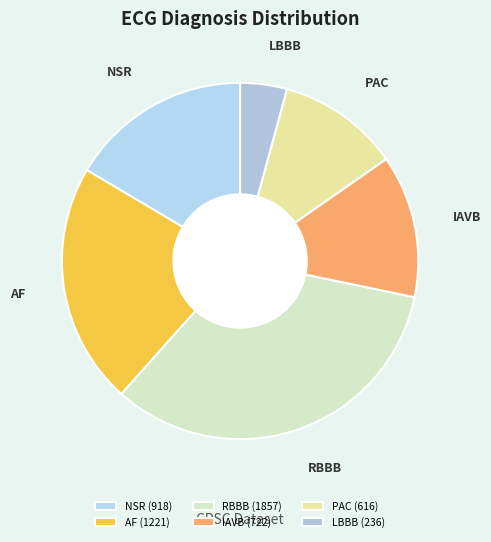

Does NSR represent more than half of the total?

No